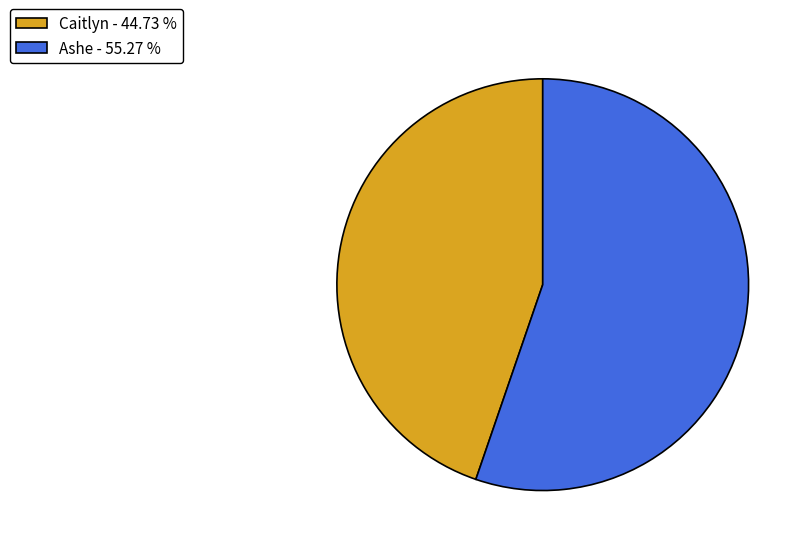

Which category has the biggest portion of the pie?

Ashe